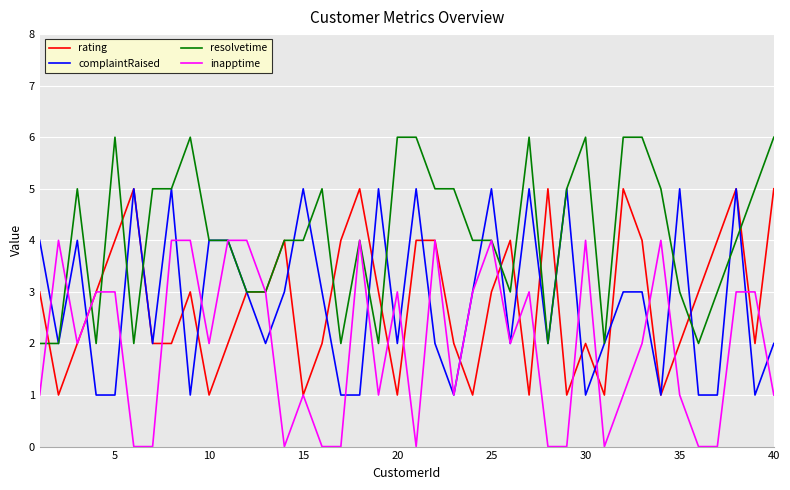

What is the maximum value for complaintRaised?

5